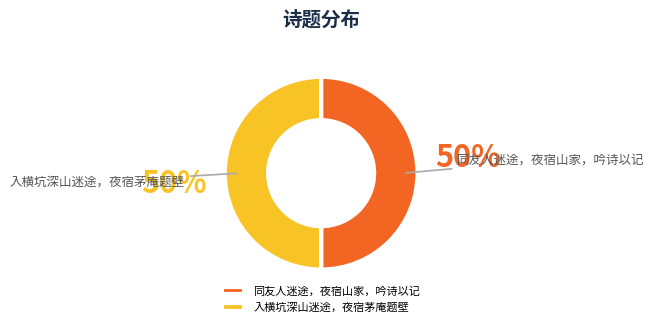

Is the sum of 入横坑深山迷途，夜宿茅庵题壁 and 同友人迷途，夜宿山家，吟诗以记 greater than half?

Yes